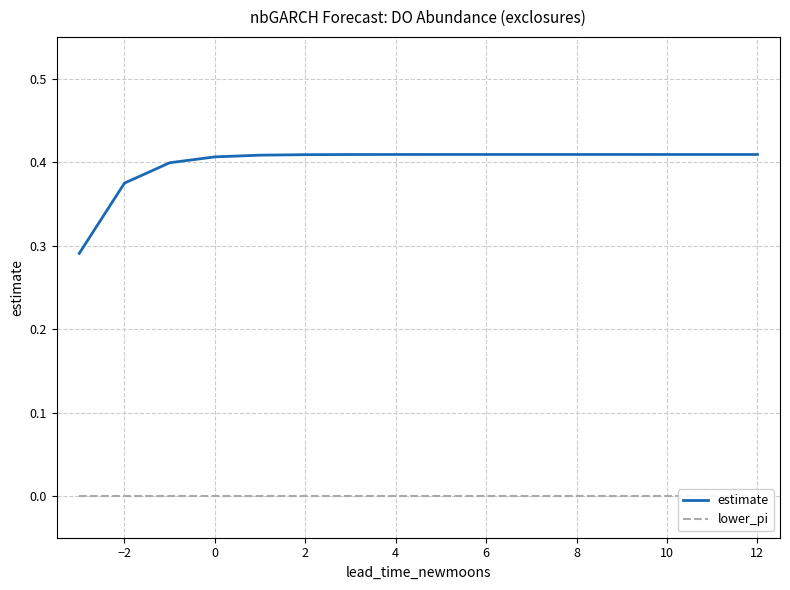

What is the value of the estimate point at the 2nd from the left?

0.4